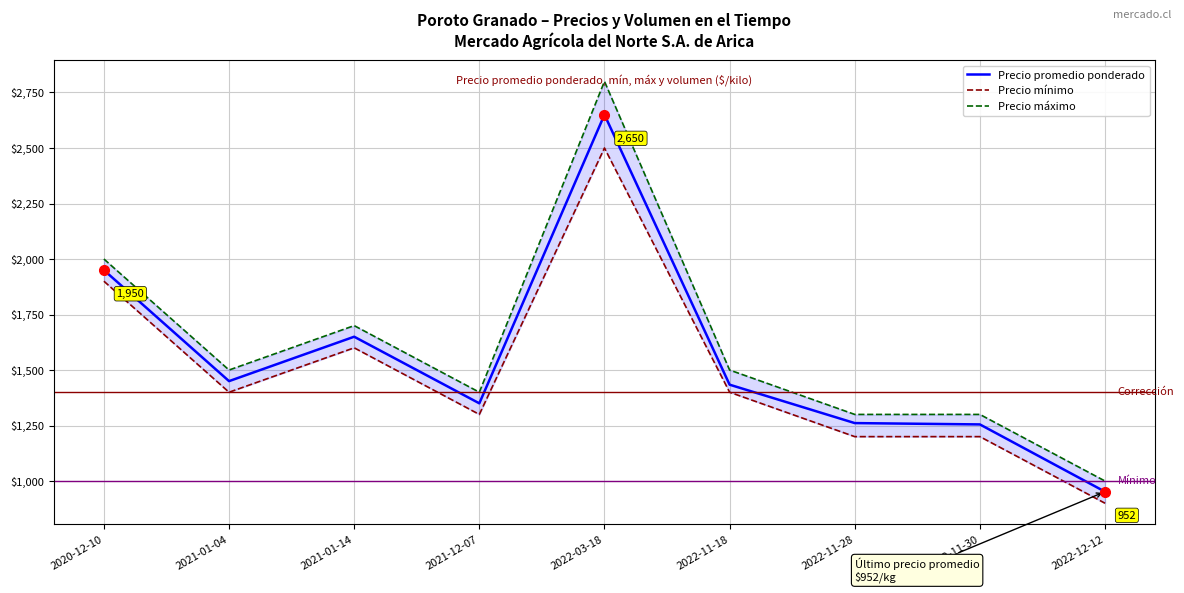

What is the minimum value for Precio mínimo?

900